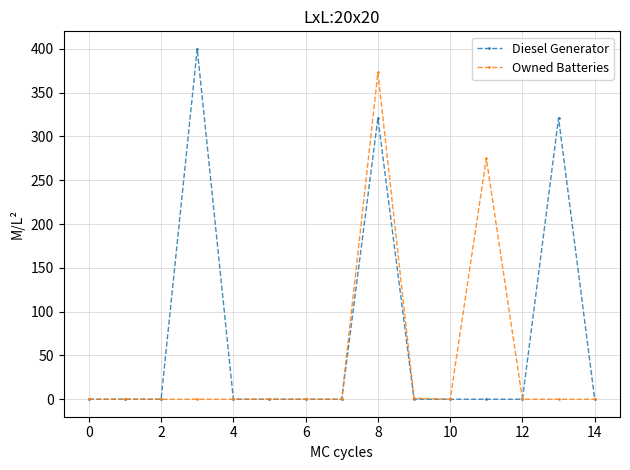

How many values in the Owned Batteries series exceed 0?

3